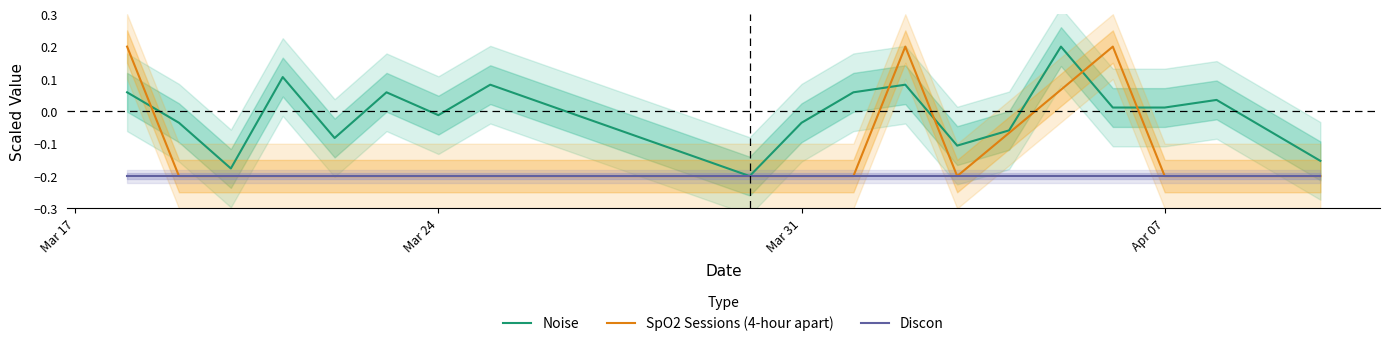

Is the value of Discon at 8 greater than the value of Noise at 9?

No